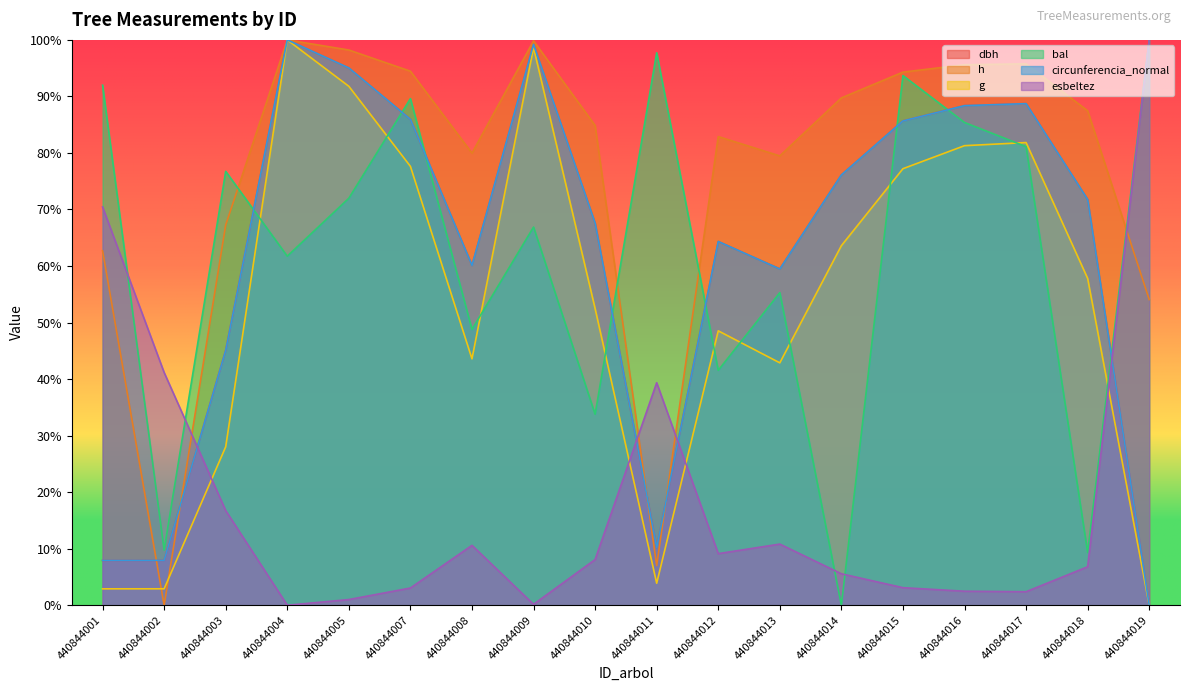

How many values in the circunferencia_normal series exceed 71?

9